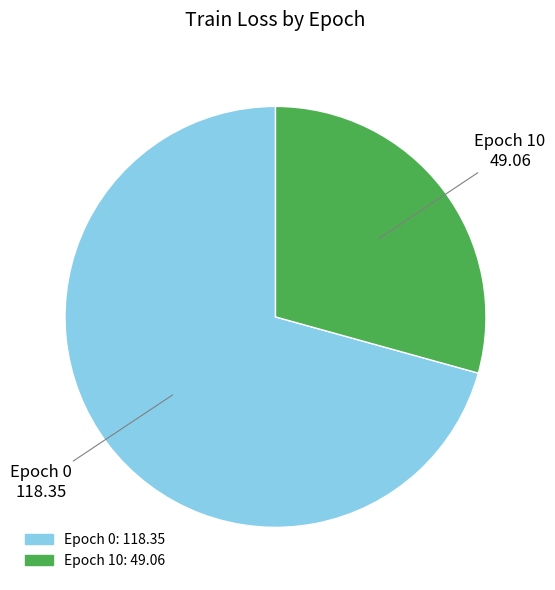

Is there any slice that represents more than half of the pie?

Yes